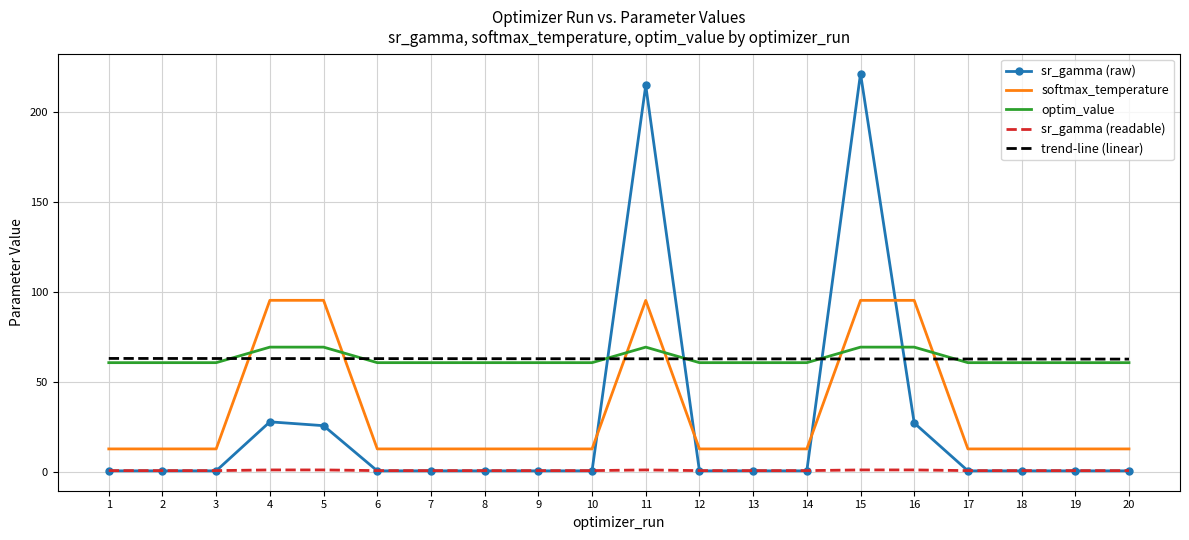

List the series in order of their peak value, lowest first.

sr_gamma (readable), trend-line (linear), optim_value, softmax_temperature, sr_gamma (raw)